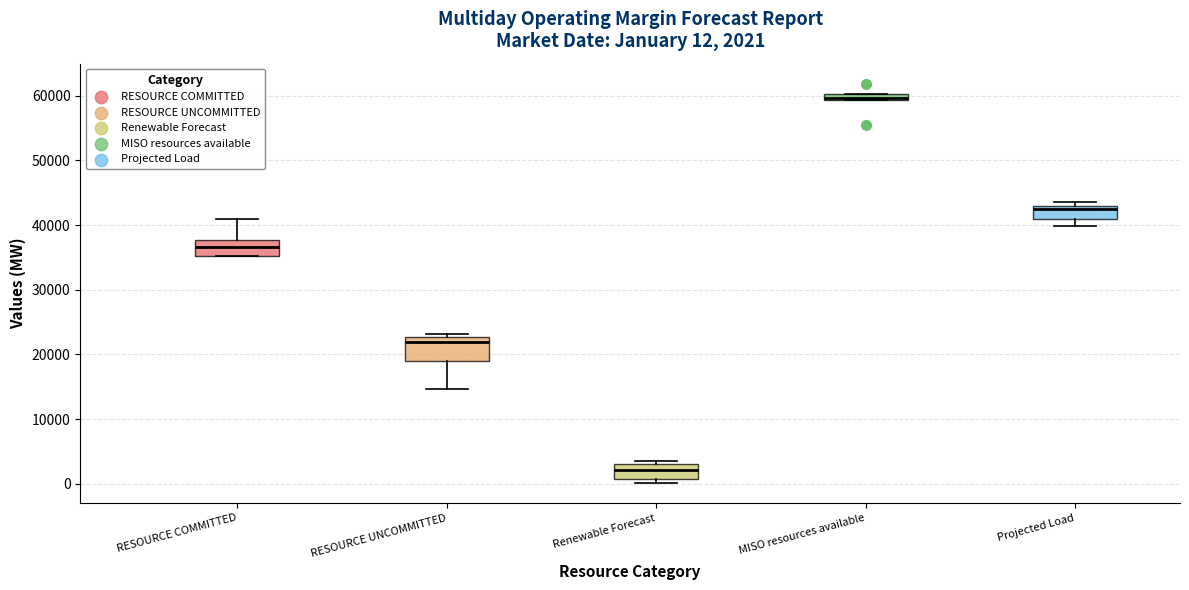

Which box's median line is the lowest?

Renewable Forecast